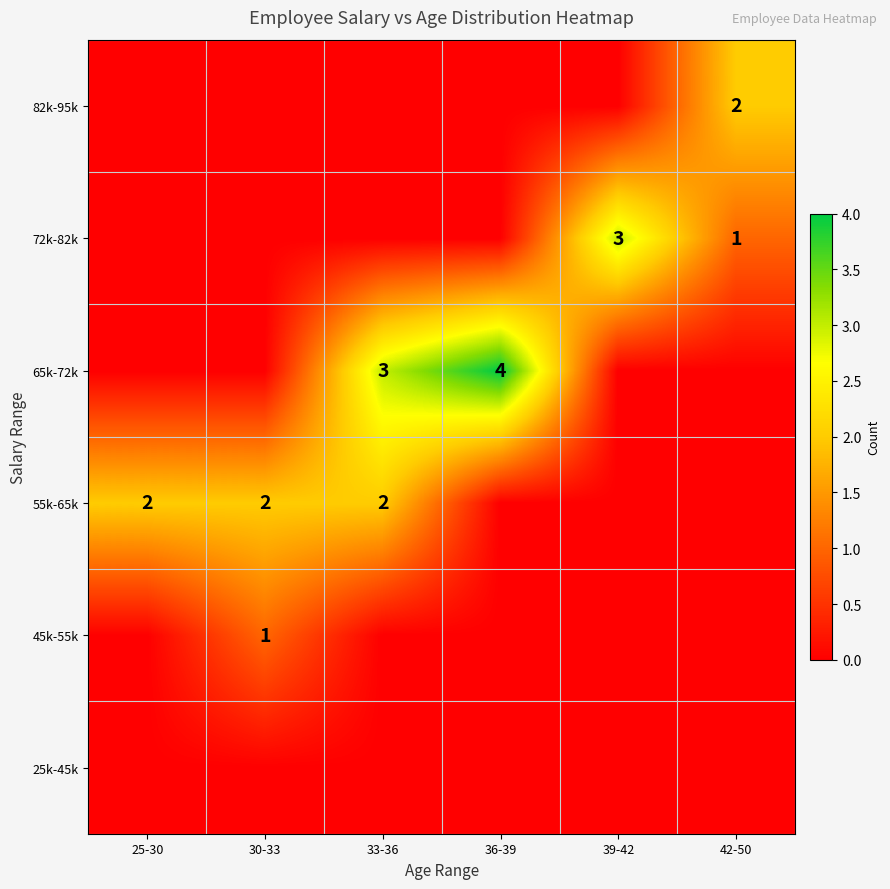

Is it true that 82k-95k equals -1 at 30-33?

False